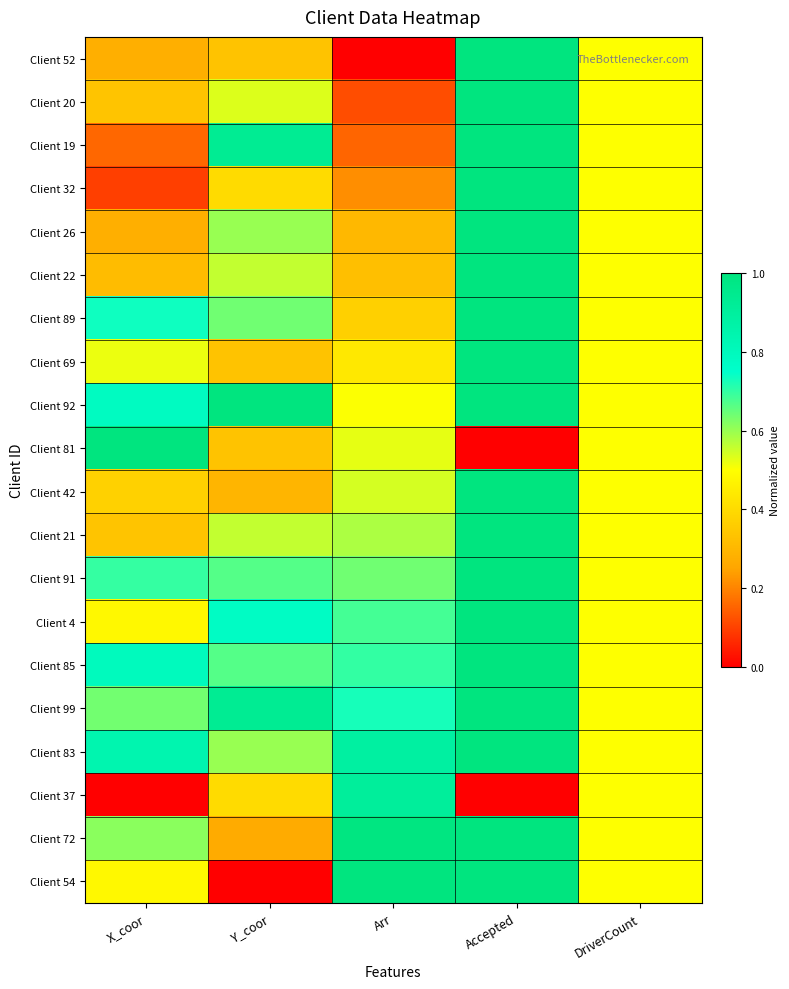

At which category is the sum across all series the highest?

Accepted